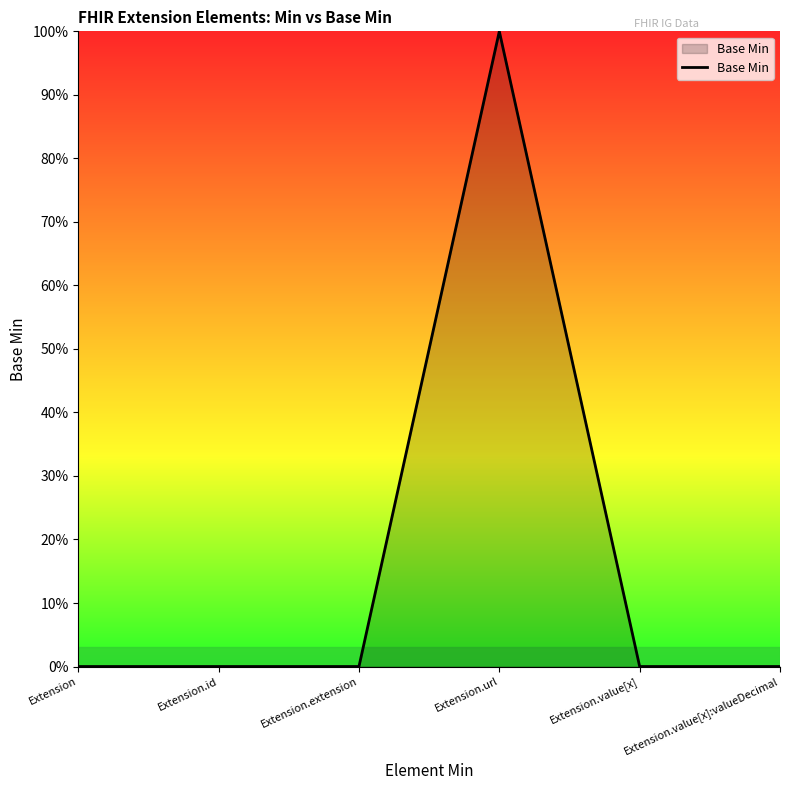

Which category has the lowest value across all series?

Extension